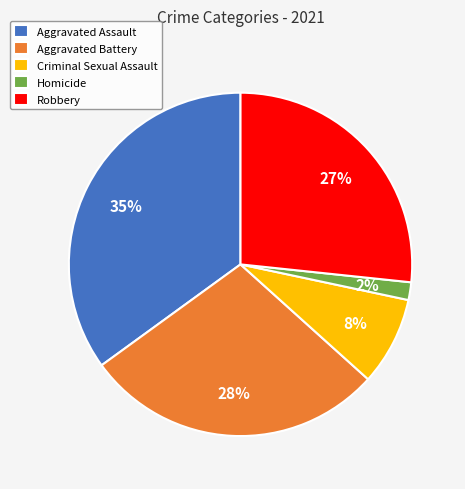

Is the sum of Aggravated Battery and Criminal Sexual Assault greater than half?

No